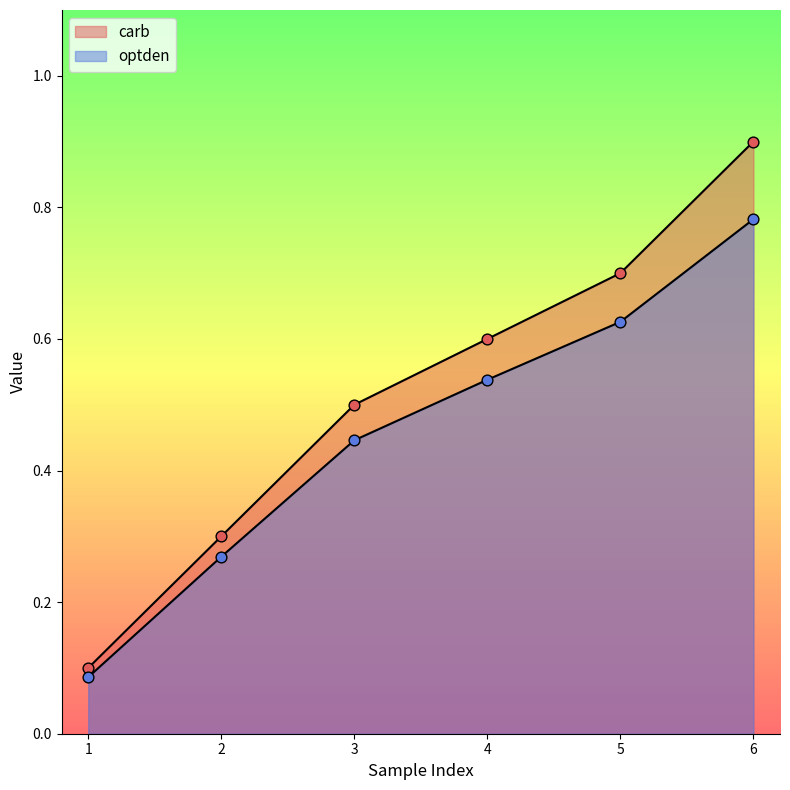

What are all the series names shown in the legend?

carb, optden